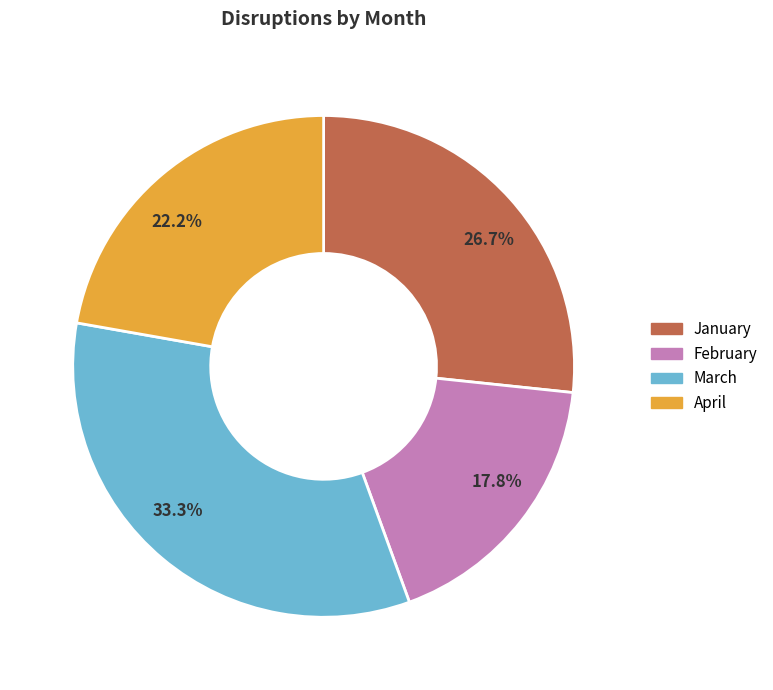

What is the ratio of the value at April to the value at March?

0.7